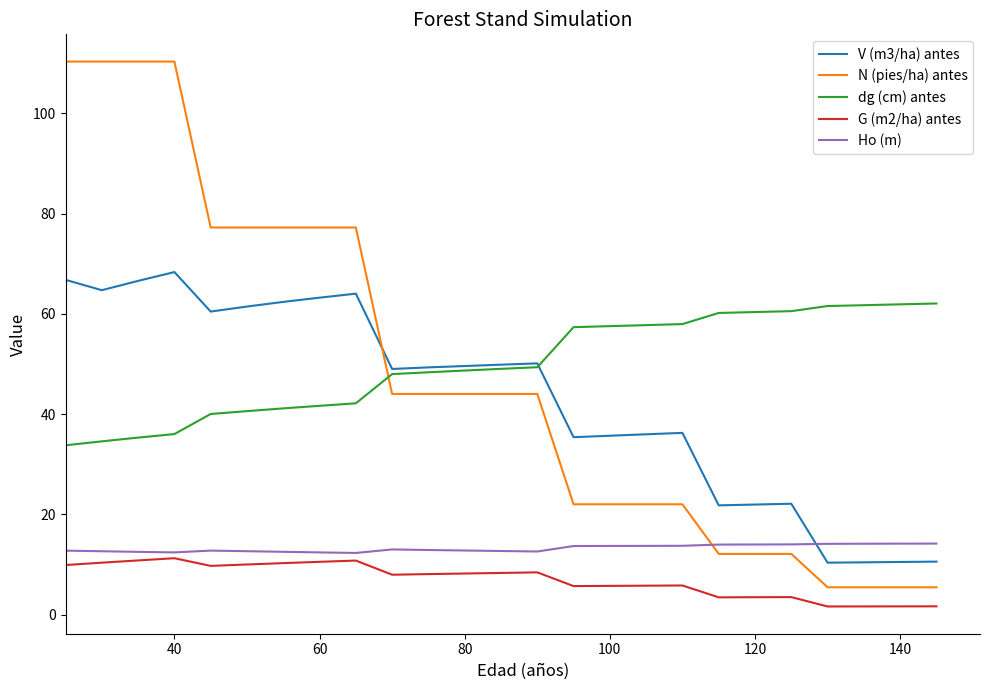

What is the maximum value for Ho (m)?

14.2